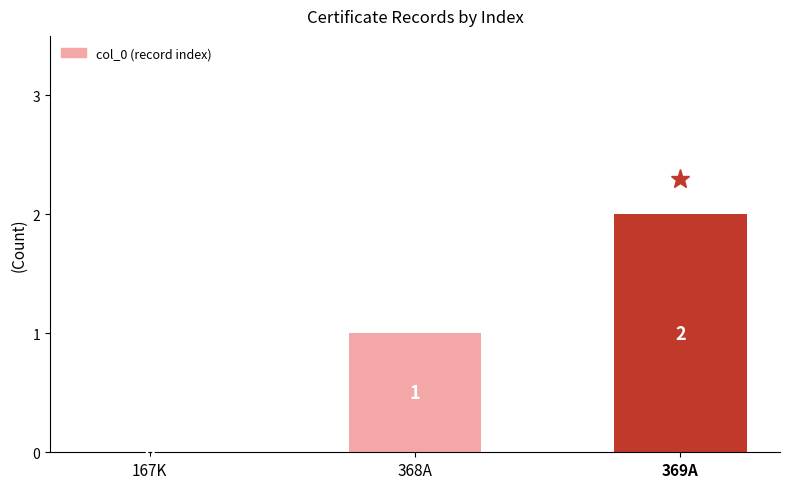

Which category has the highest value across all series?

369A